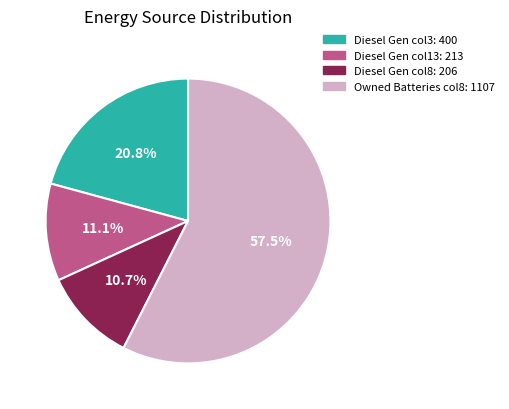

Is there any slice that represents more than half of the pie?

Yes